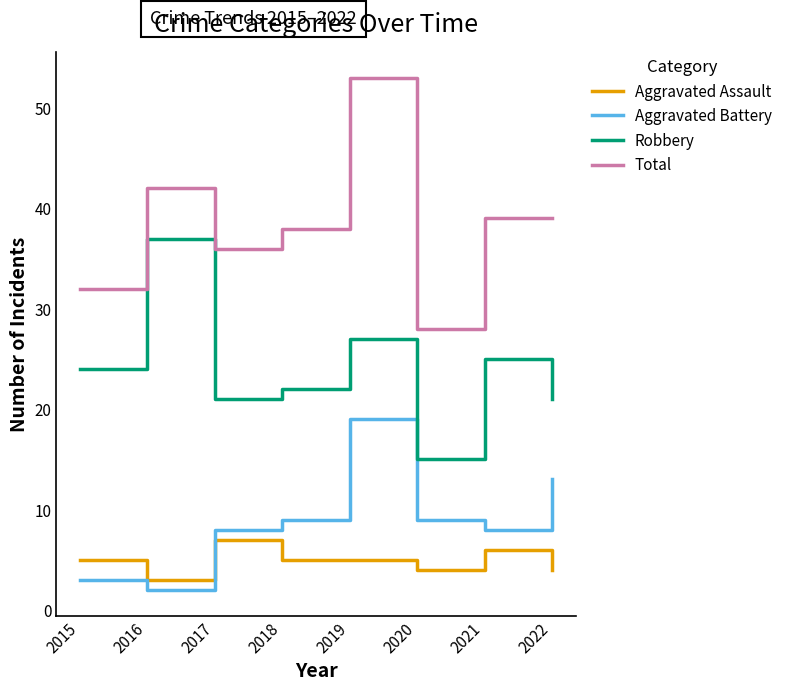

In Robbery, how many points are higher than both neighbors (excluding endpoints)?

3